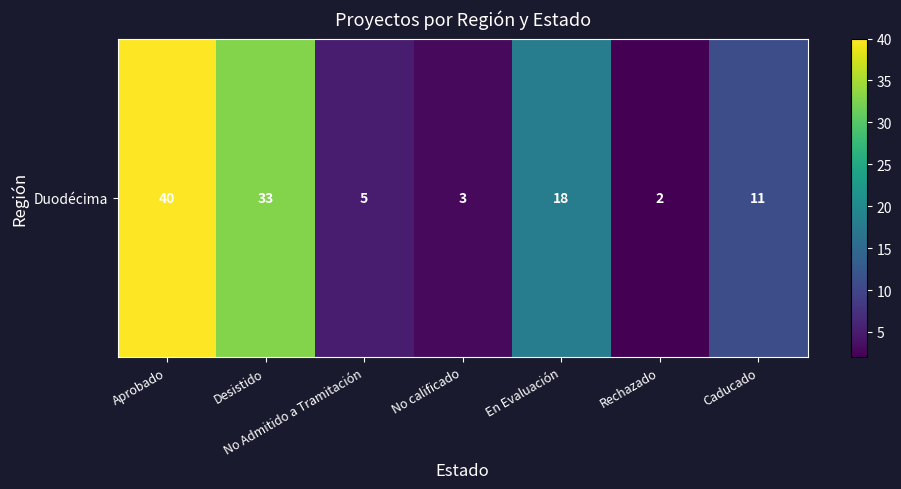

Rank the categories by value from lowest to highest.

Rechazado, No calificado, No Admitido a Tramitación, Caducado, En Evaluación, Desistido, Aprobado